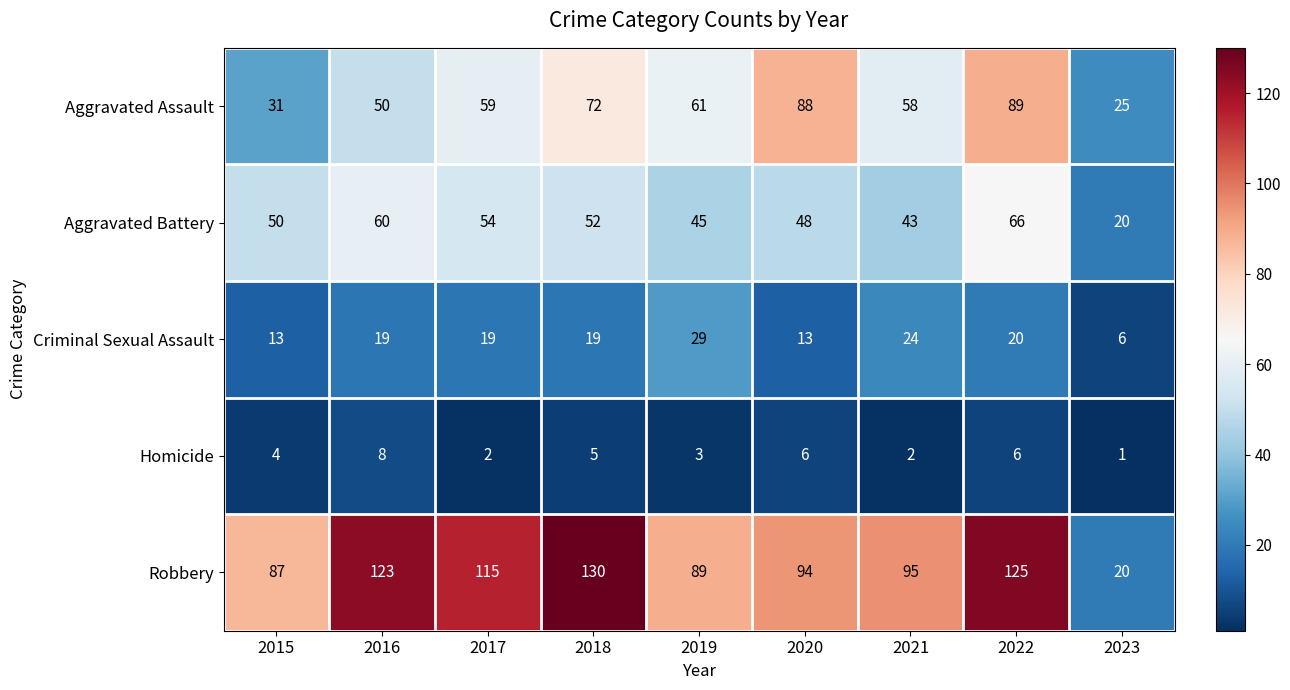

At which category is the sum across all series the highest?

2022